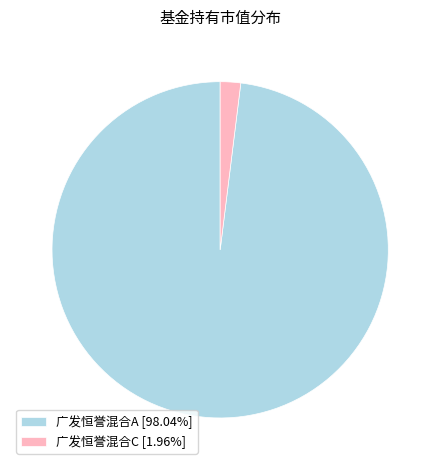

Does any single category account for the majority?

Yes